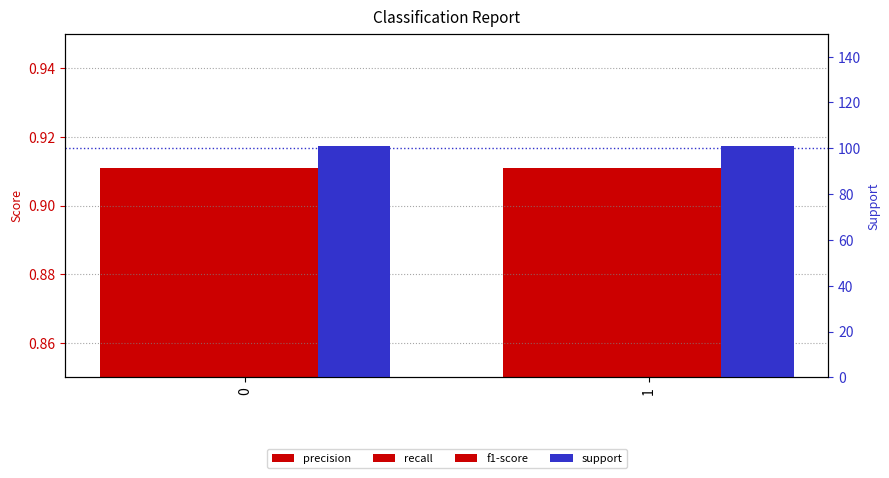

Read the support value at 1.

101.0